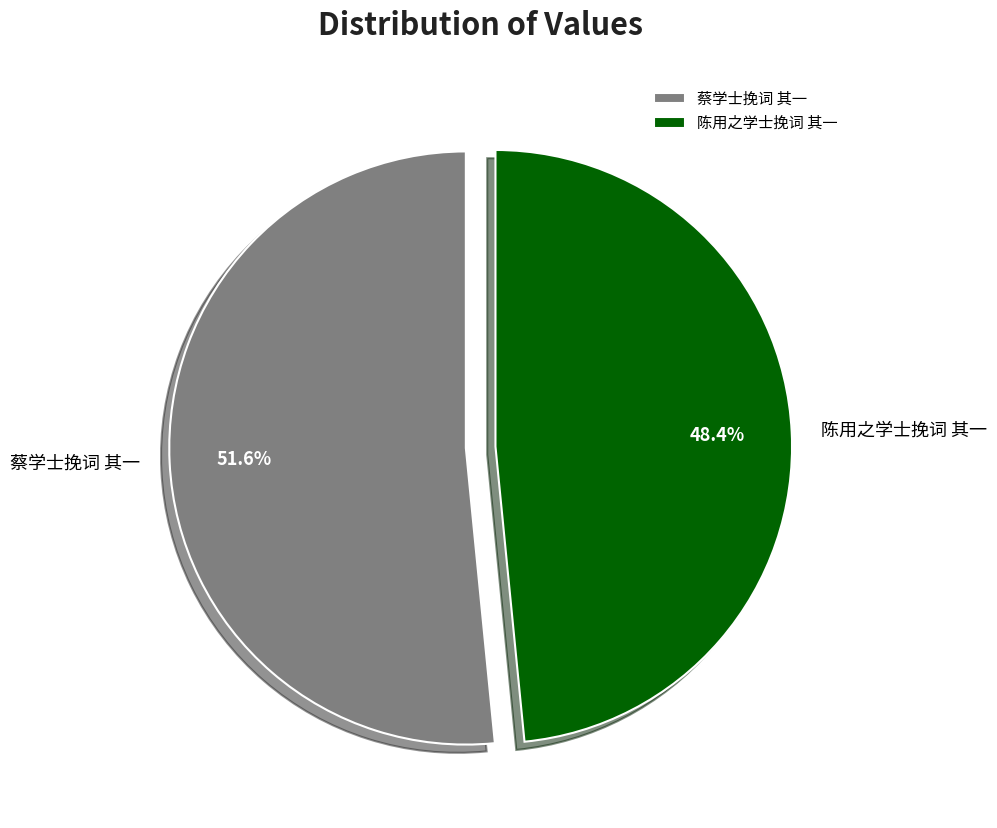

Between 陈用之学士挽词 其一 and 蔡学士挽词 其一, which is larger?

蔡学士挽词 其一